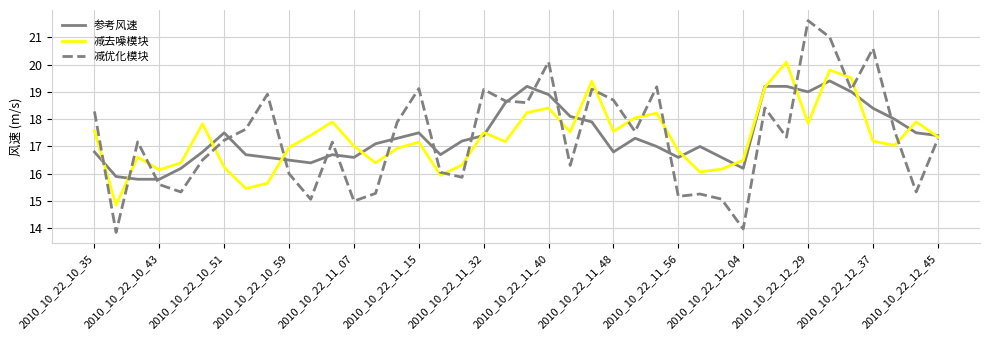

List the series in order of their peak value, highest first.

减优化模块, 减去噪模块, 参考风速